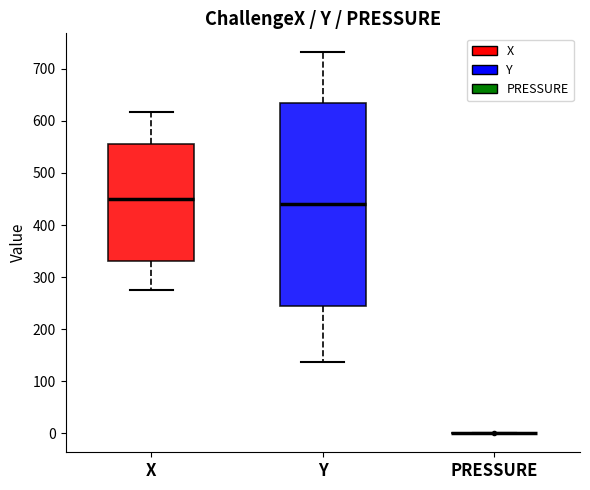

Reading left to right, transcribe this box plot: for each box, give where its median line is, the range the box spans, and where its two whiskers end, as read against the y-axis. The values are not printed on the chart, so give them approximately, as read against the axis.

X: median 450, box 330 to 560, whiskers 280 to 620
Y: median 440, box 240 to 630, whiskers 140 to 730
PRESSURE: box collapsed to a line at 0, whiskers 0 to 0